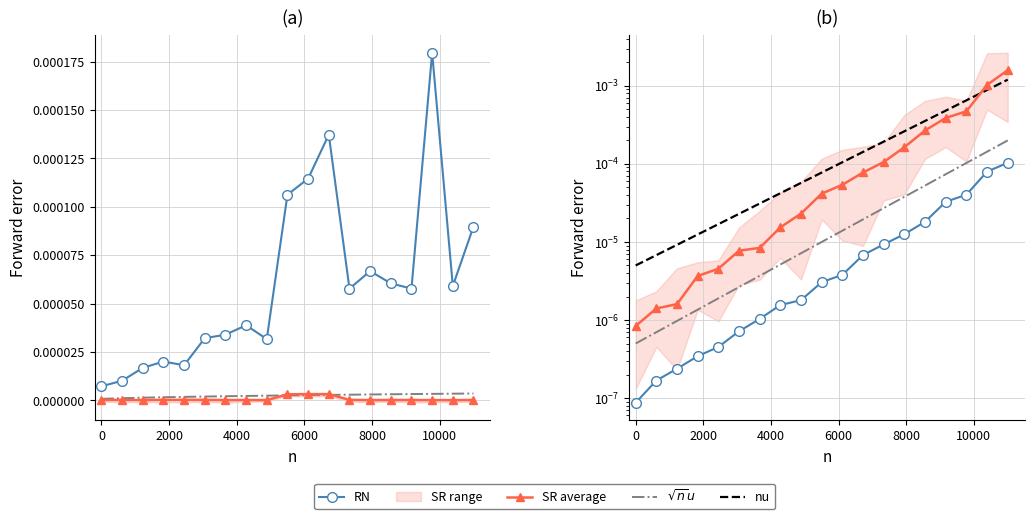

At which category is the sum across all series the highest?

18